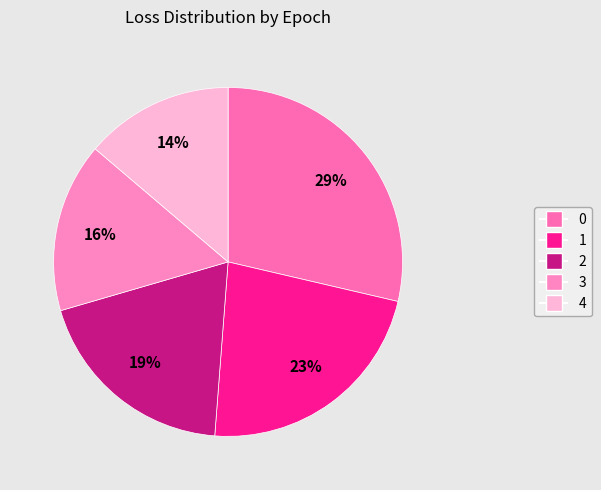

How many segments does this pie chart have?

5